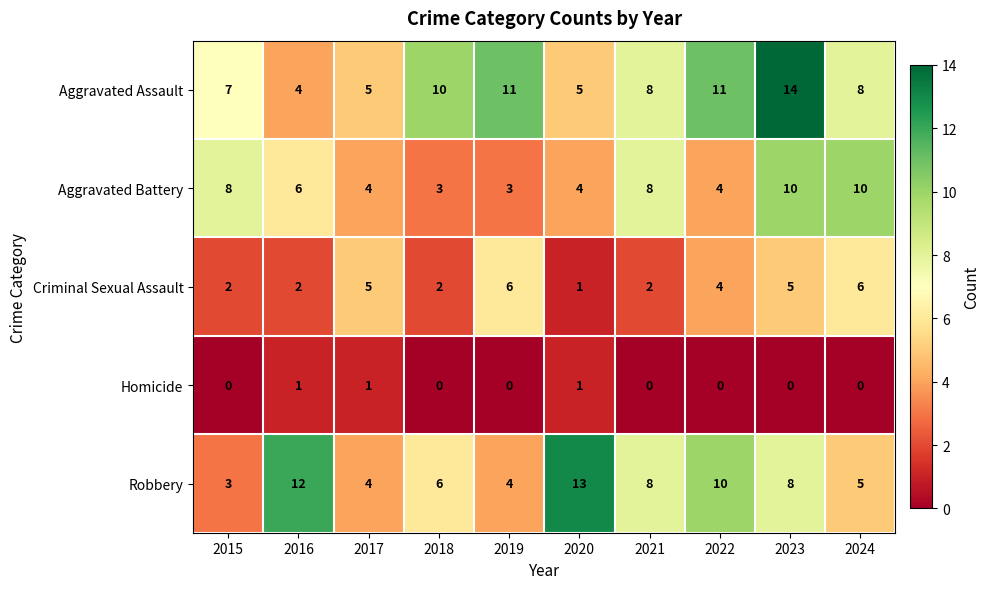

The Homicide series shows 0 at 2021. True or false?

True